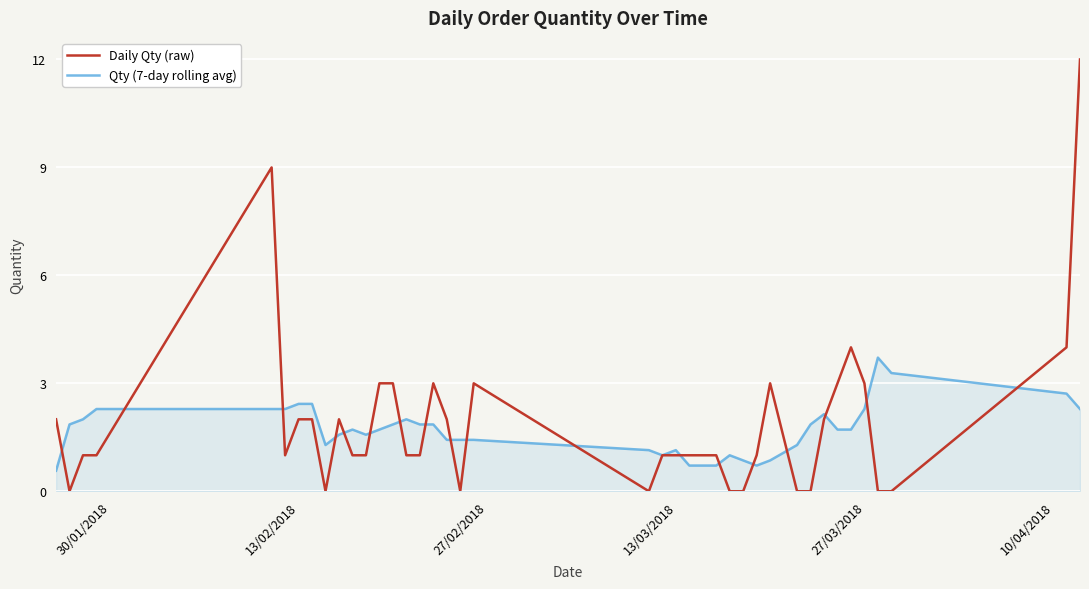

Rank the series by their maximum value, from highest to lowest.

Daily Qty (raw), Qty (7-day rolling avg)